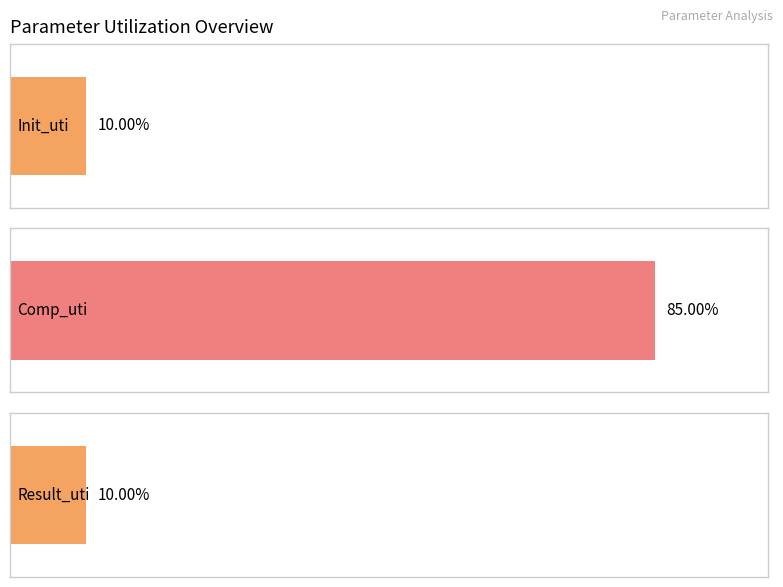

The value at Init_uti is 0.2. True or false?

False